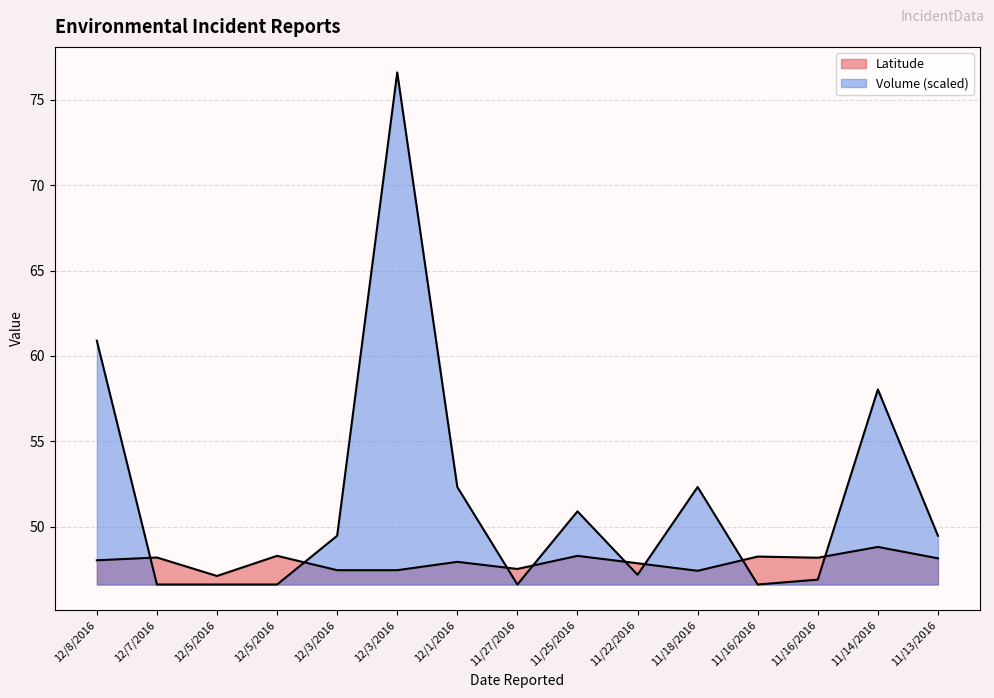

List the labels in order of Volume value, smallest first.

12/7/2016, 12/5/2016, 12/5/2016, 11/27/2016, 11/16/2016, 11/16/2016, 11/22/2016, 12/3/2016, 11/13/2016, 11/25/2016, 12/1/2016, 11/18/2016, 11/14/2016, 12/8/2016, 12/3/2016